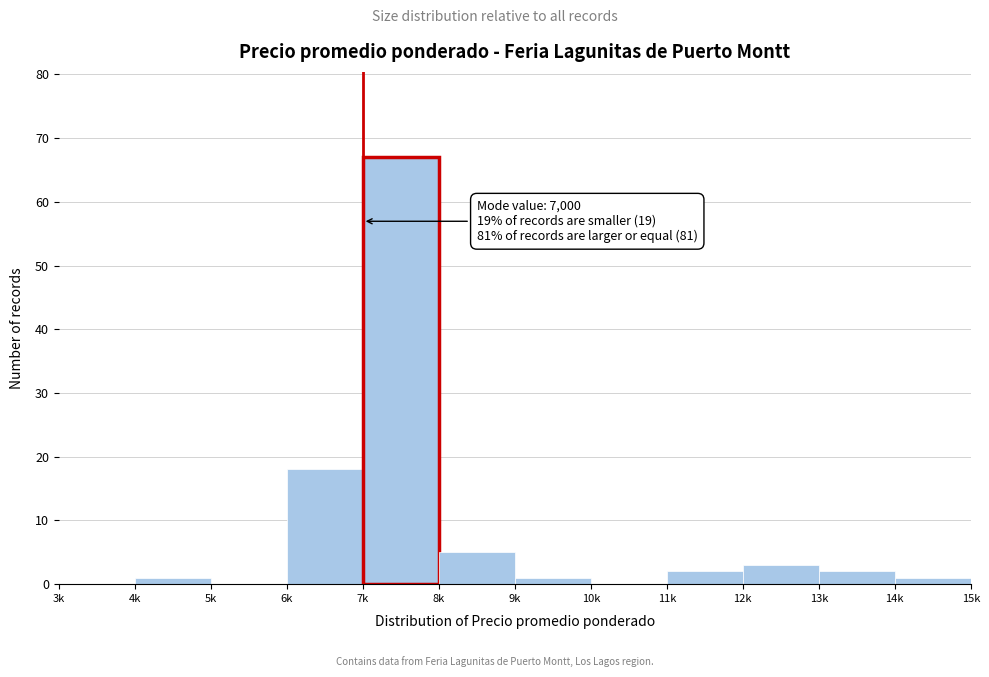

Reading left to right, what are all the values shown in this chart?

3k=0	4k=1	5k=0	6k=18	7k=67	8k=5	9k=1	10k=0	11k=2	12k=3	13k=2	14k=1